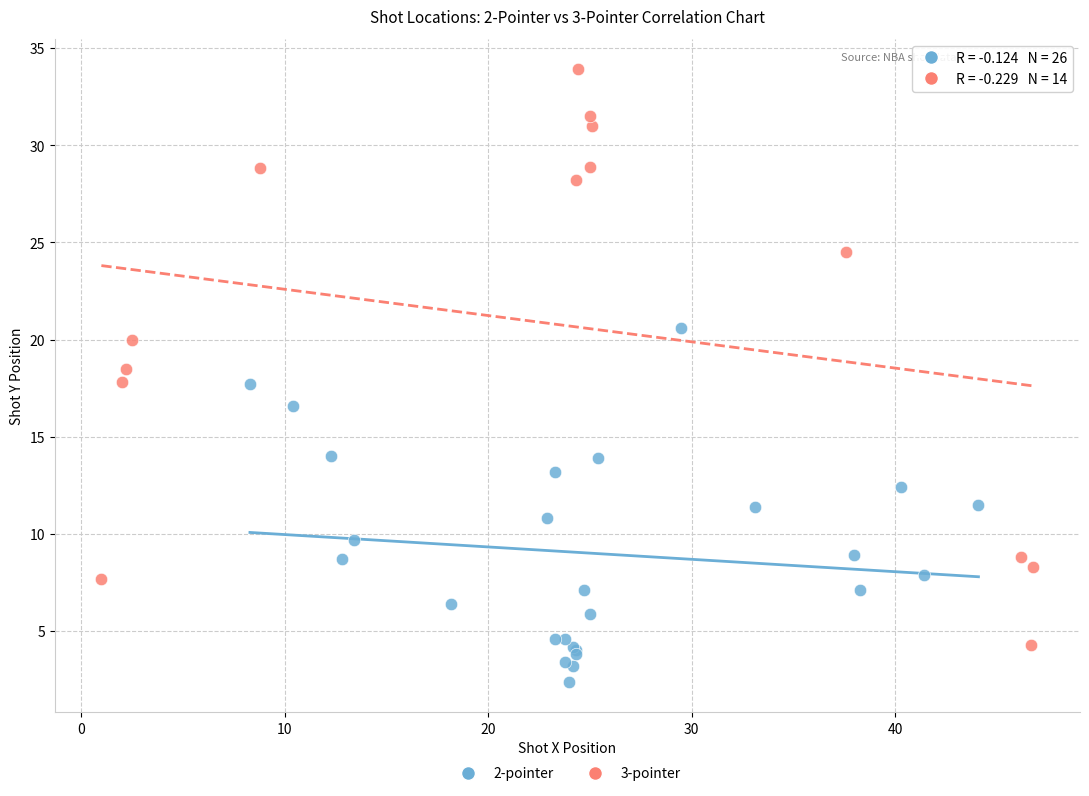

Which series contains the lowest Y value?

2-pointer